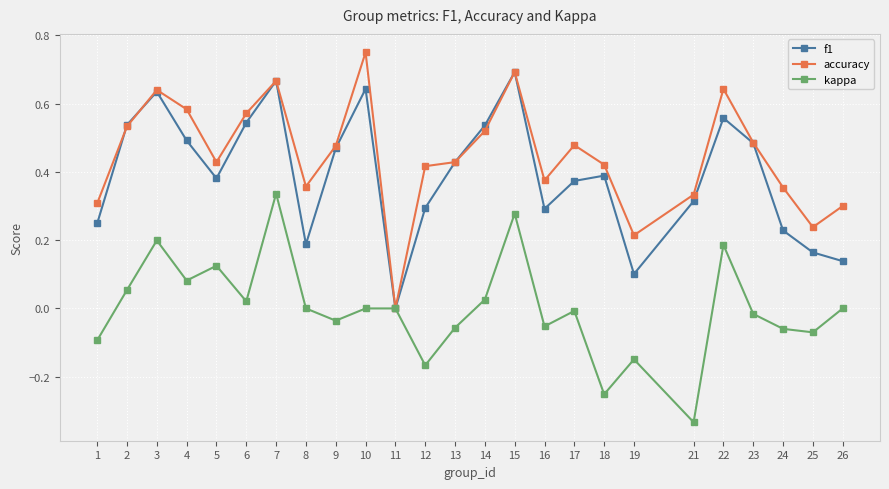

Which series ends up on top after the final intersection of accuracy and f1?

accuracy